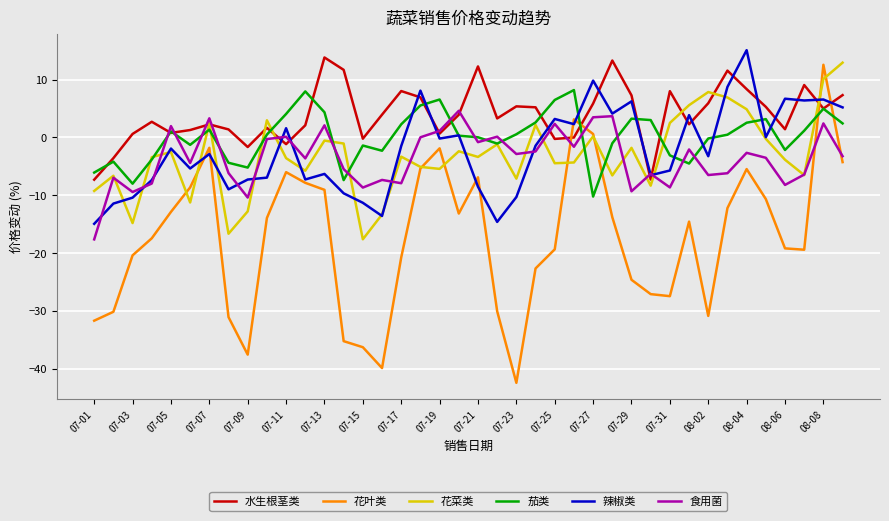

What is the maximum value for 花菜类?

12.9